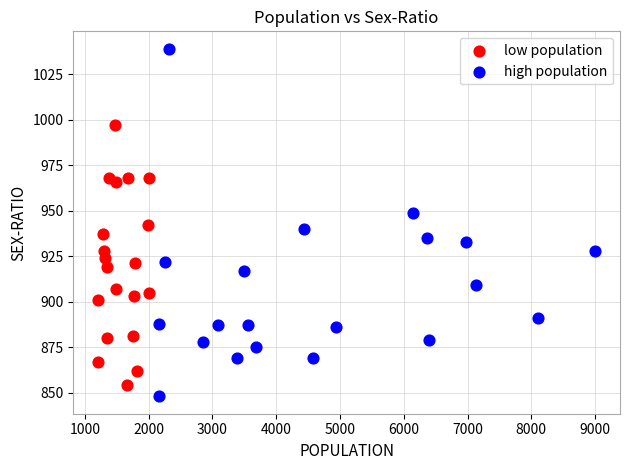

Which series reaches the maximum Y coordinate?

high population